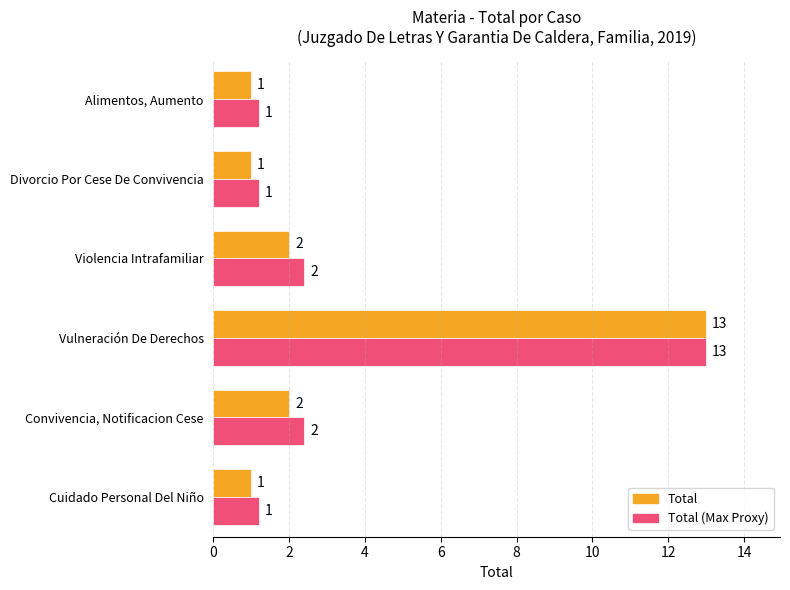

What is the minimum value for Total (Max Proxy)?

1.2